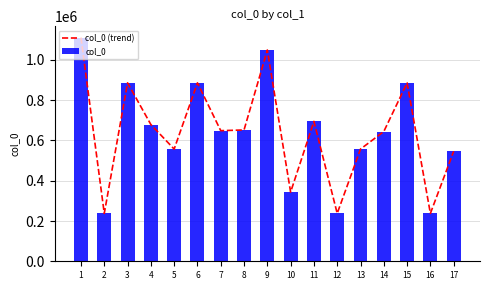

The value of col_0 at 7 is 648748. True or false?

True